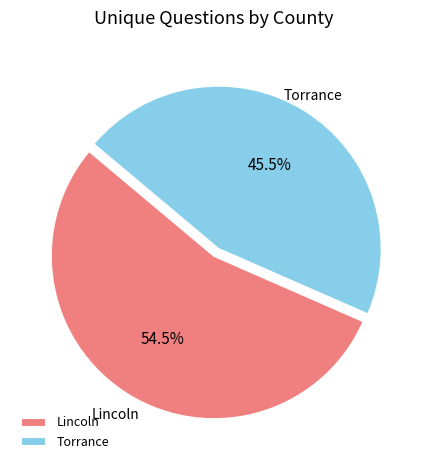

To the nearest percent, what is the combined percentage of Torrance and Lincoln?

100%